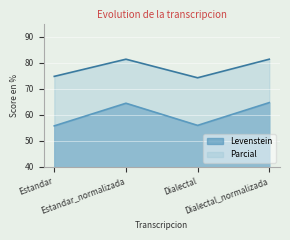

How many distinct data groups are displayed?

2